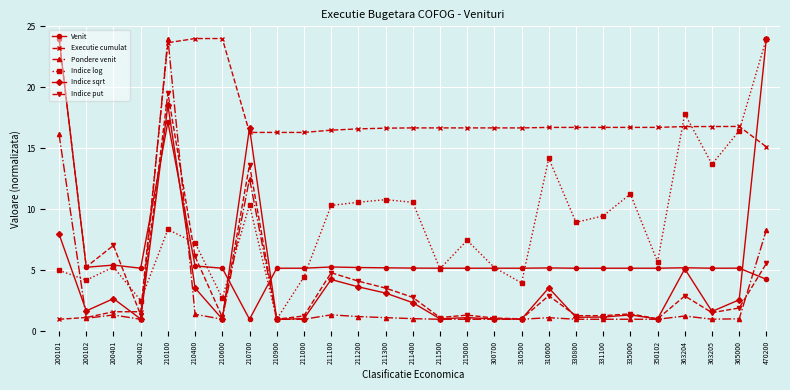

What is the difference between the maximum and minimum values in the Pondere venit series?

23.0